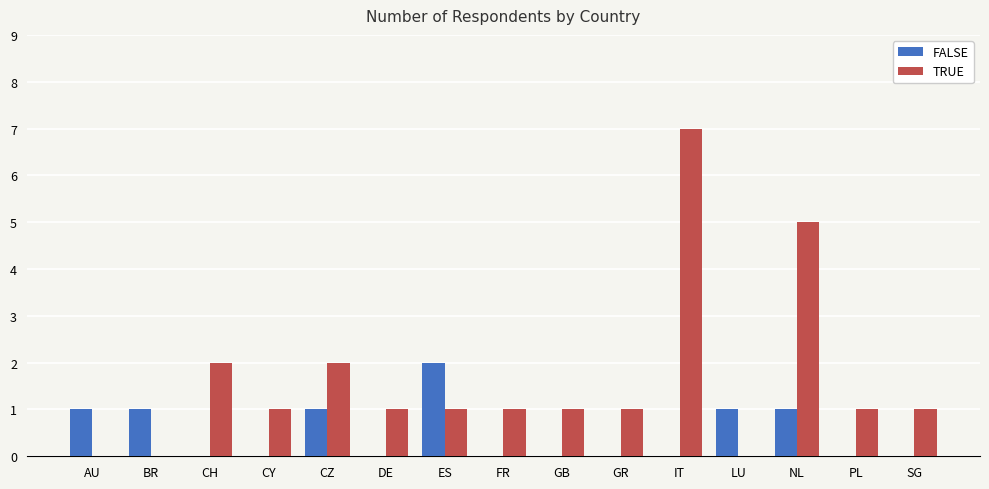

Count the number of data series in this chart.

2